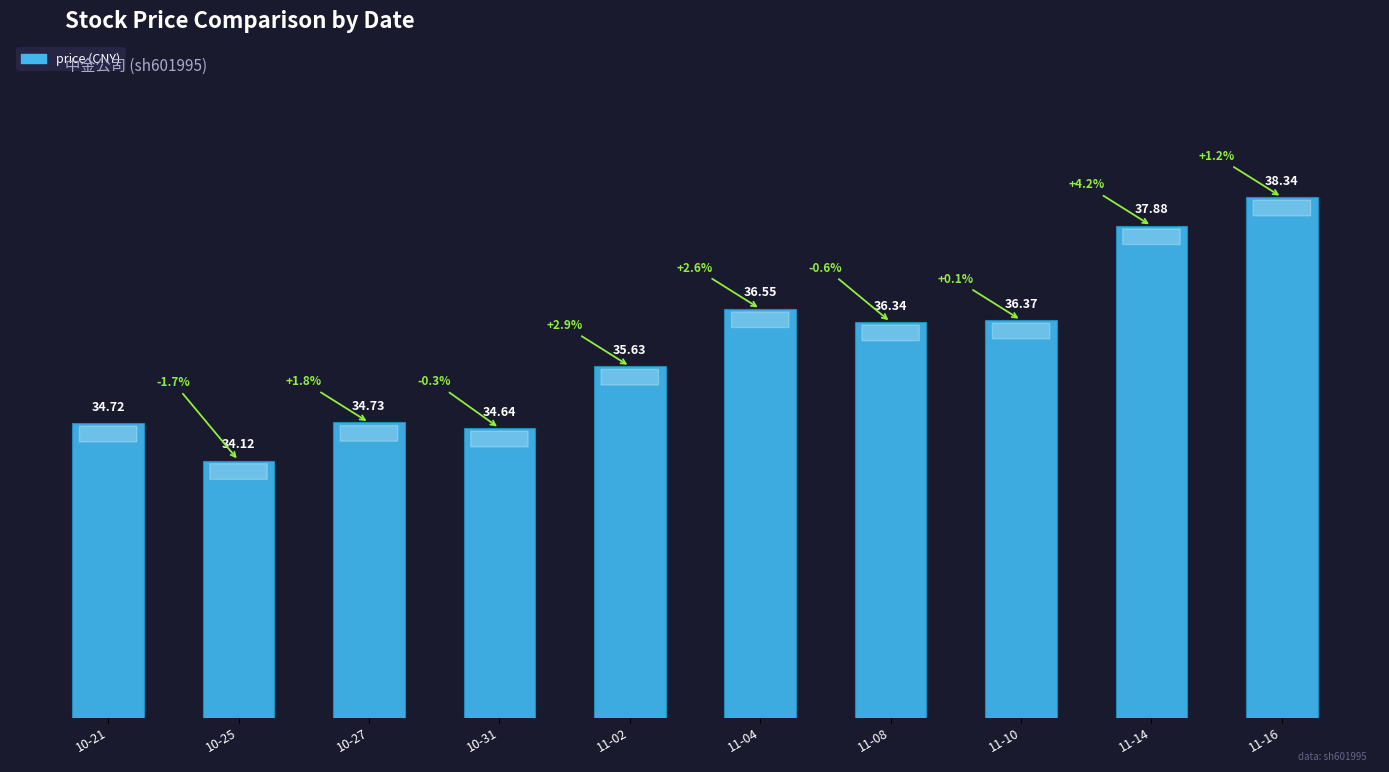

True or false: the data shows 34.7 at 10-21.

True